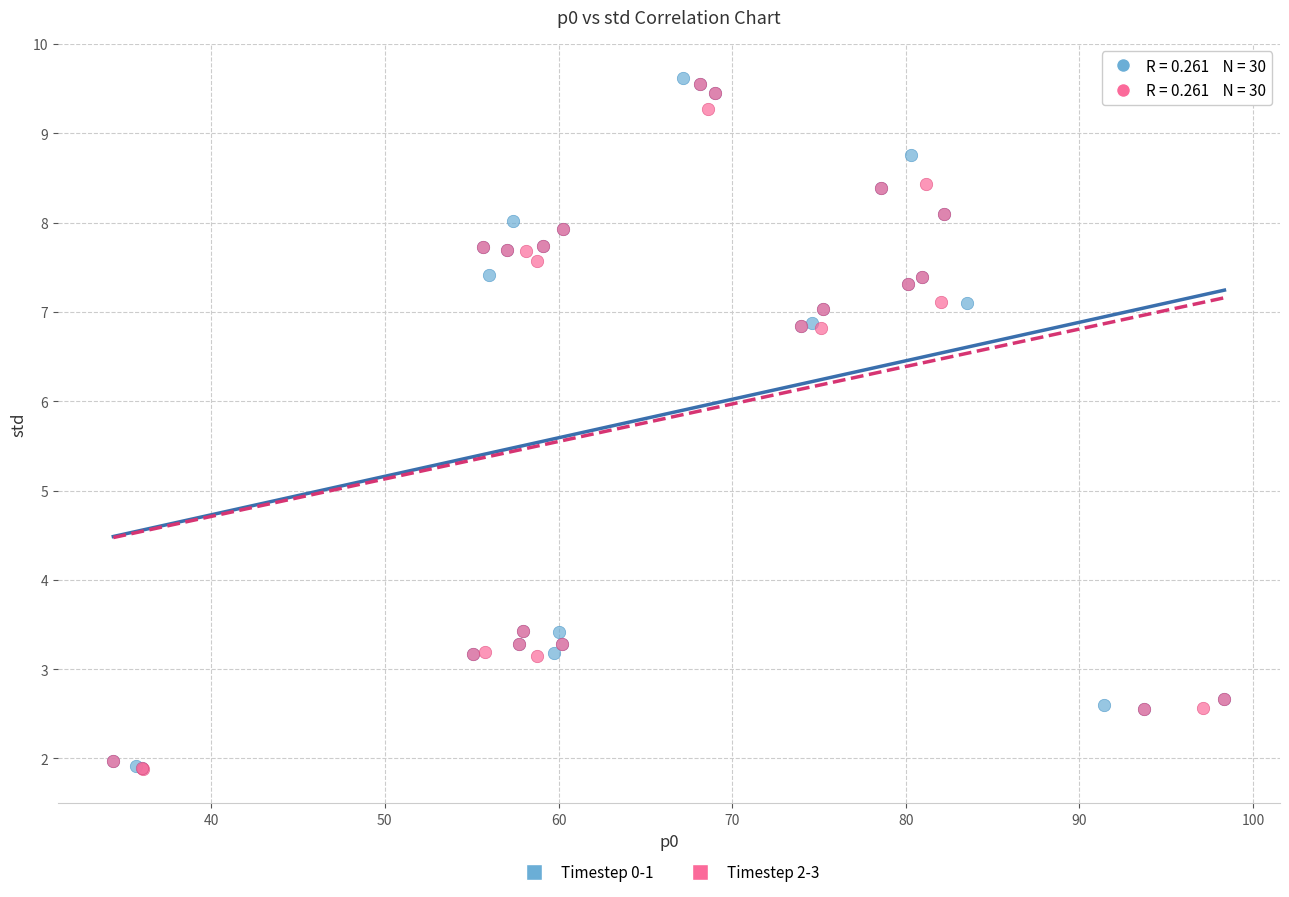

What are all the series names shown in the legend?

Timestep 0-1, Timestep 2-3